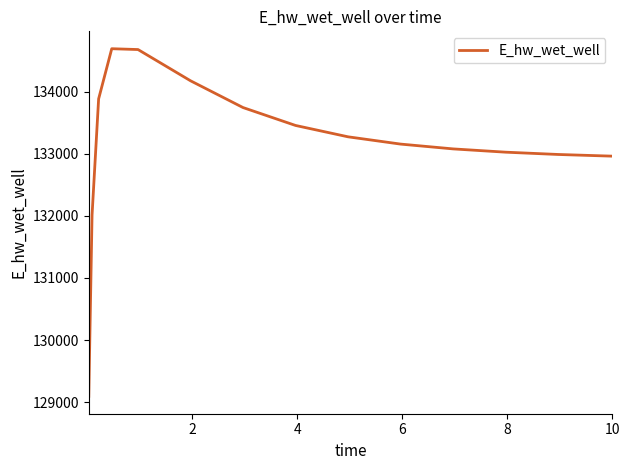

What is the difference between the maximum and minimum values?

5596.7